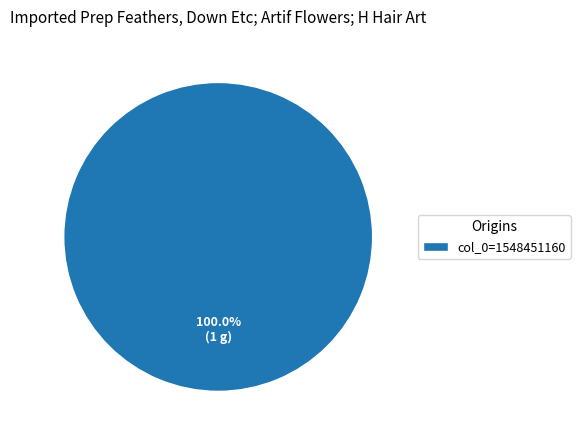

Does any single category account for the majority?

Yes